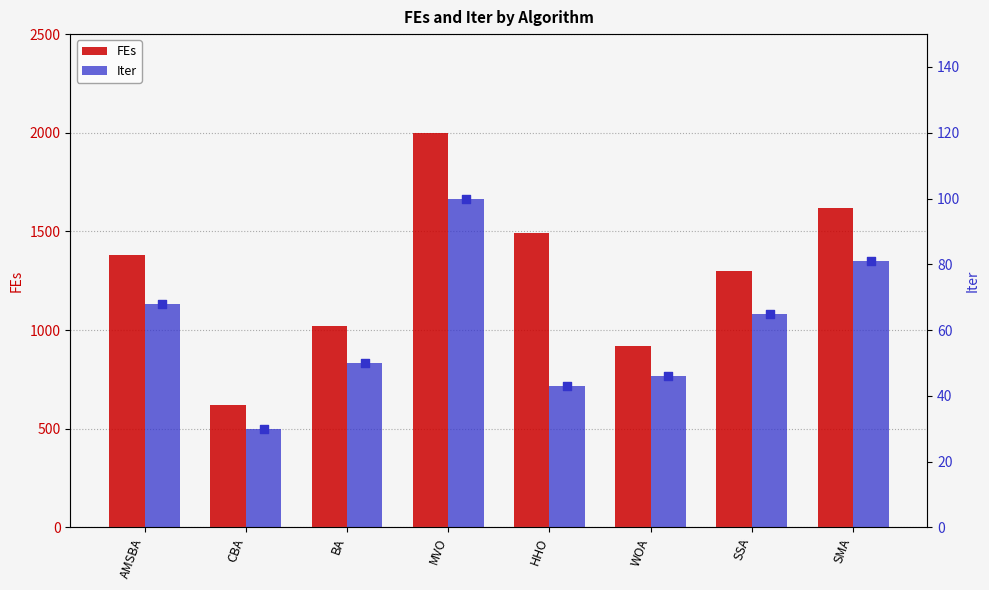

Which series has the largest total across all categories?

FEs